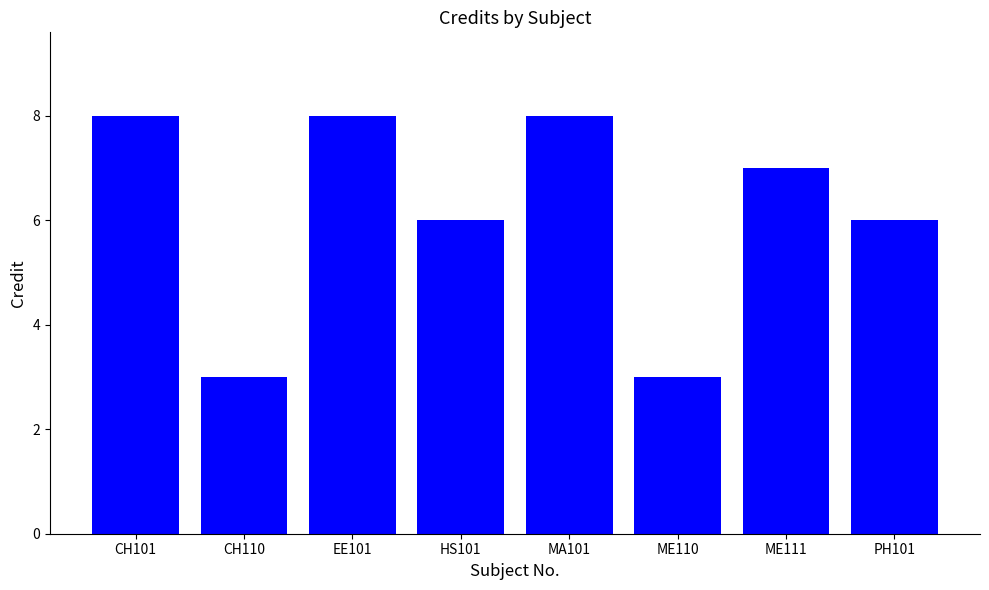

What is the maximum value shown in the chart?

8